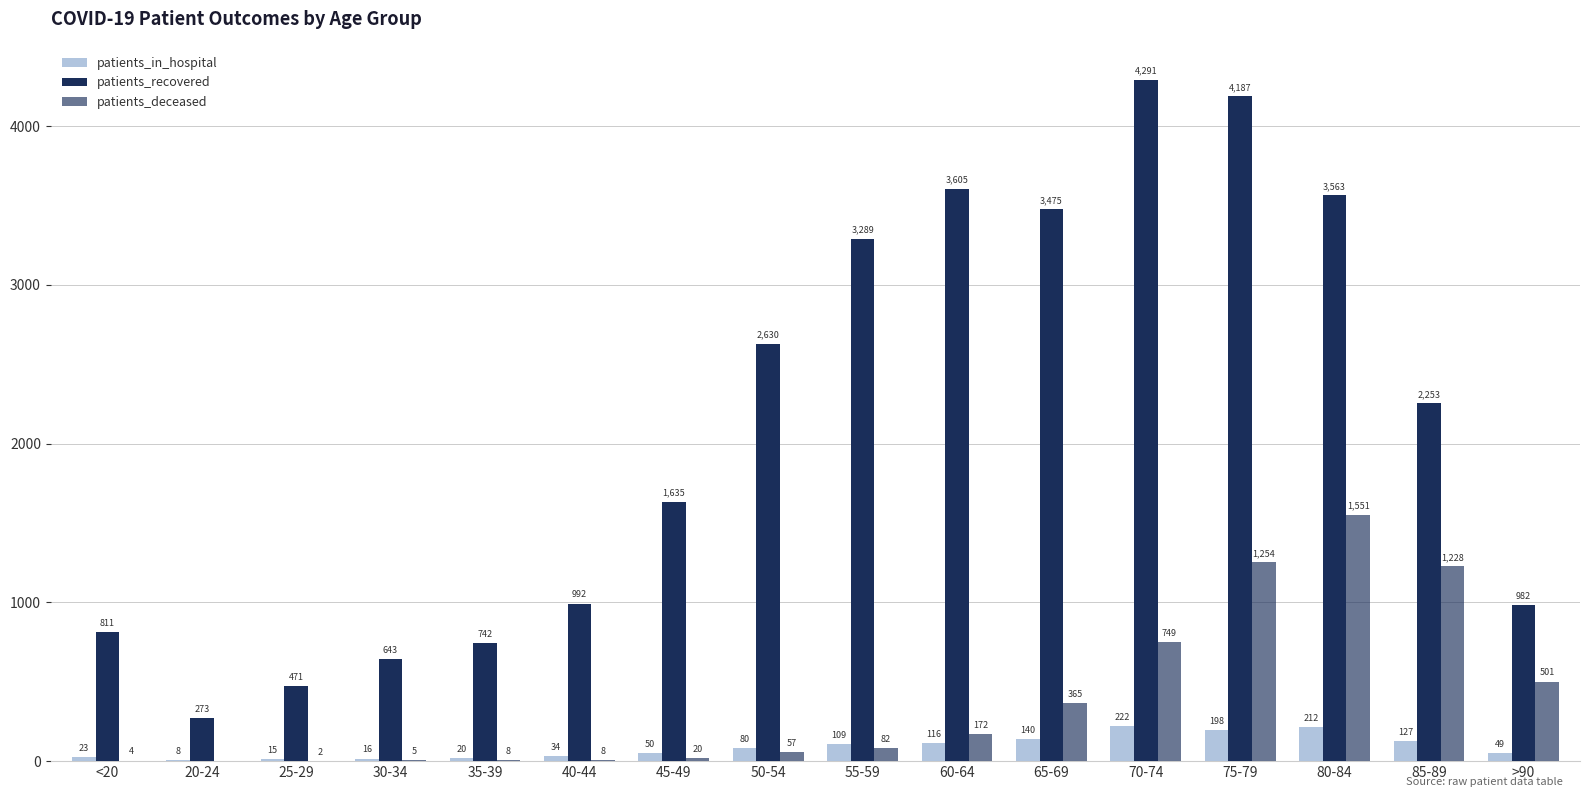

Count the number of data series in this chart.

3